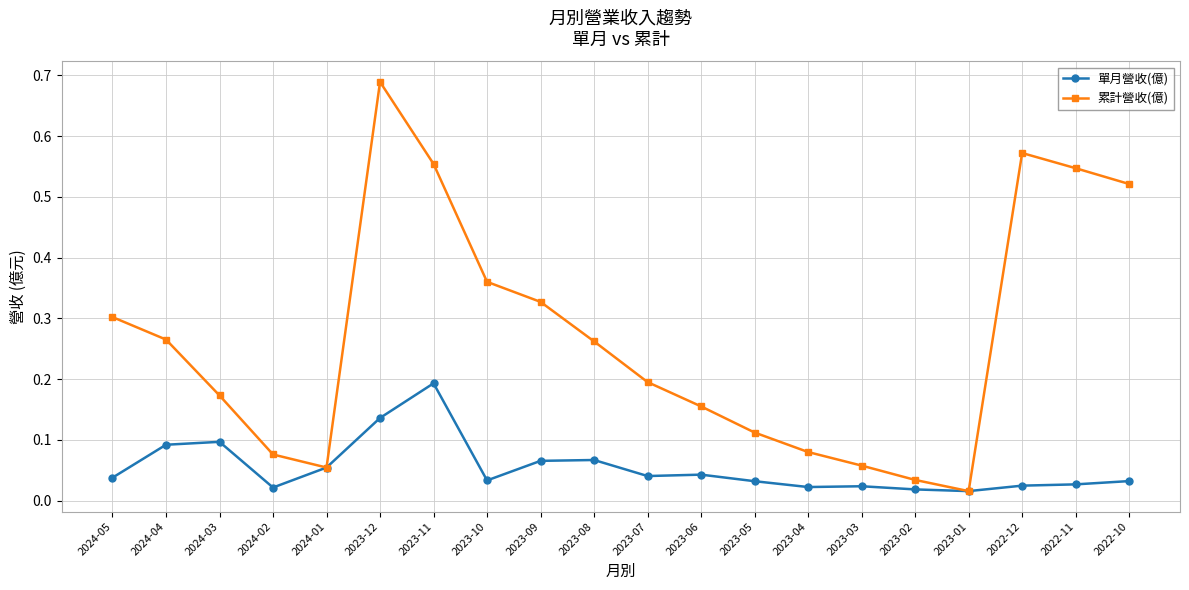

Is it true that 單月營收(億) equals 0.2 at 2023-11?

True